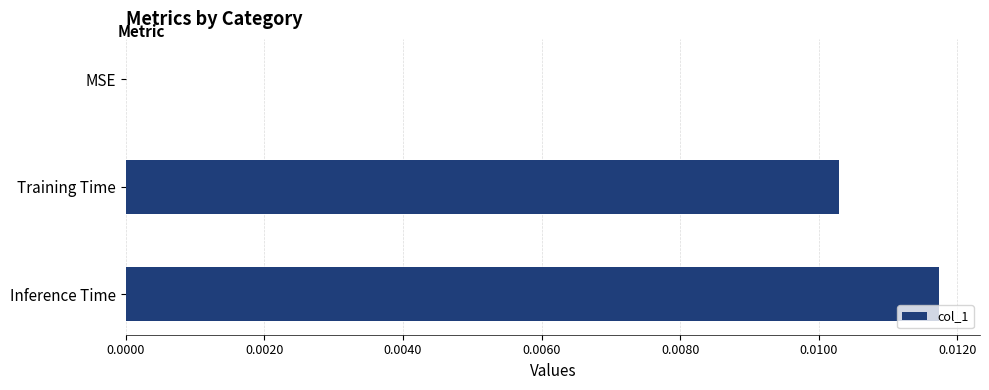

The value at Inference Time is 0.0. True or false?

True